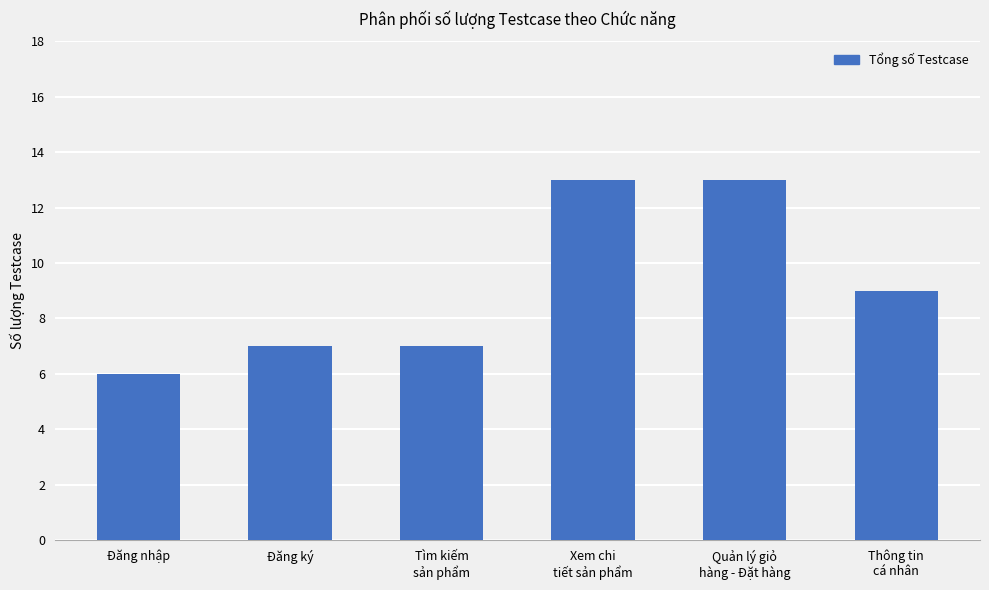

Is it true that the value at Thông tin
cá nhân is 3?

False